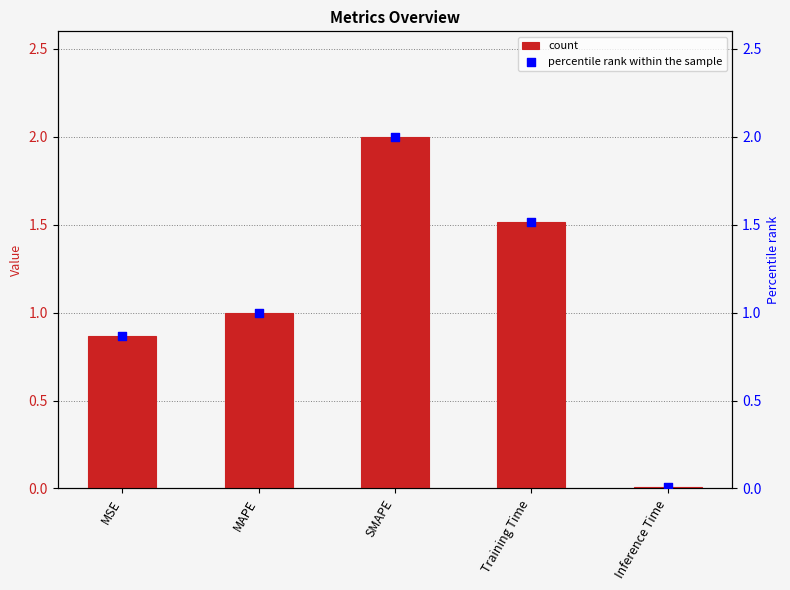

What is the total value across all series at Training Time?

3.0